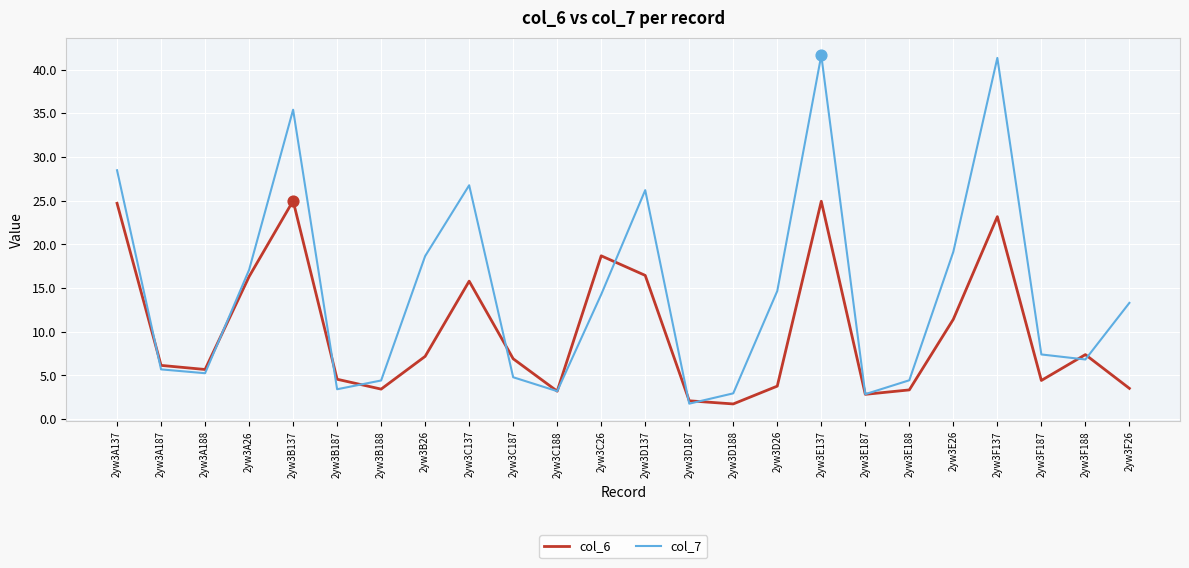

What is the total value across all series at 2yw3D137?

42.7